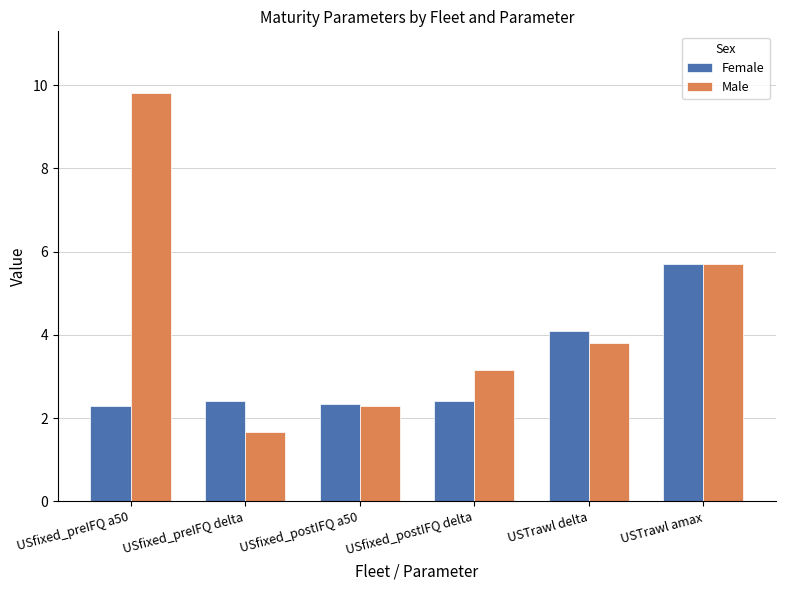

What is the sum of all Male values?

26.5